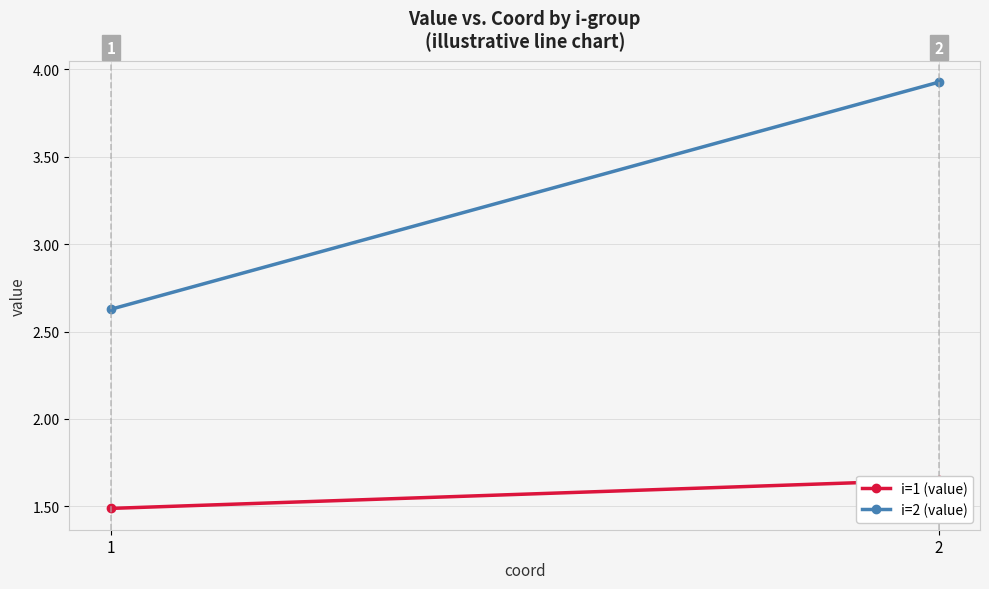

What is the maximum value for i=2 (value)?

3.9